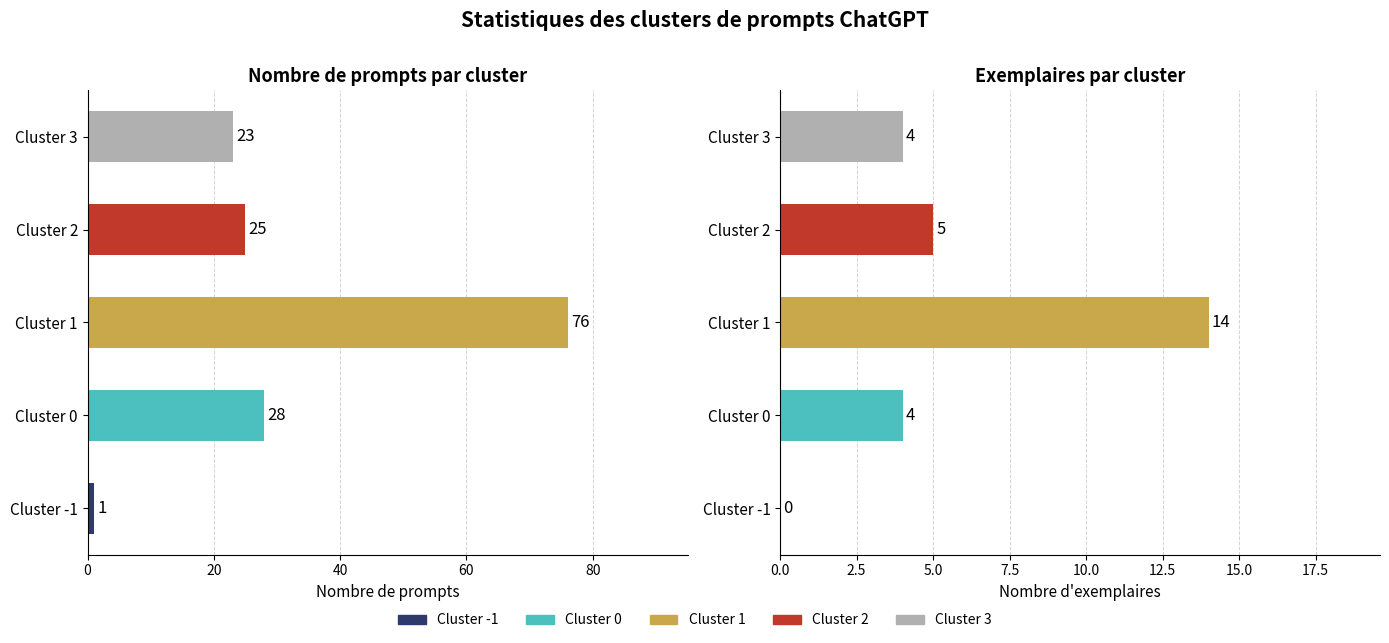

What is the sum of the exemplars values at 80 and 40?

18